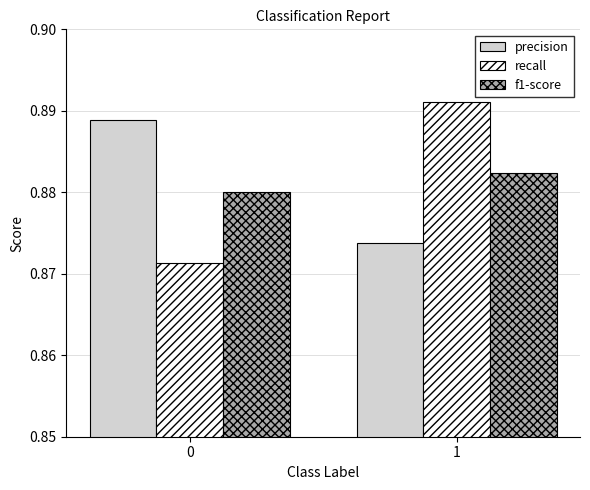

Rank the categories by recall value from lowest to highest.

0, 1